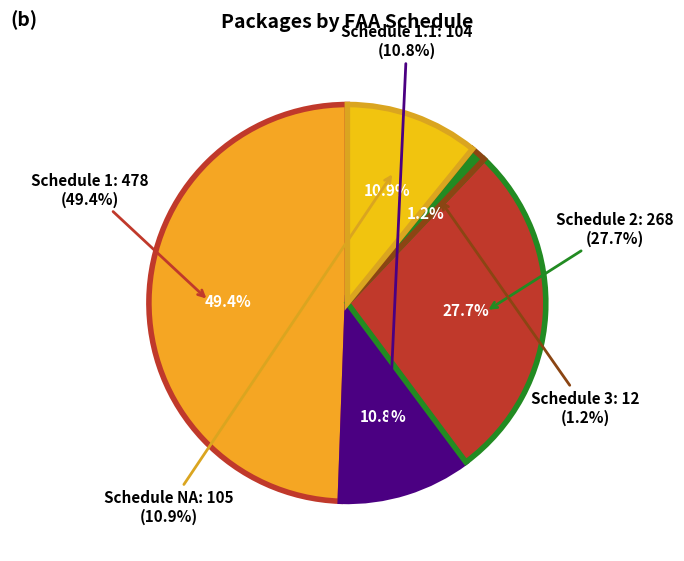

True or false: 1 accounts for 33% of the total.

False